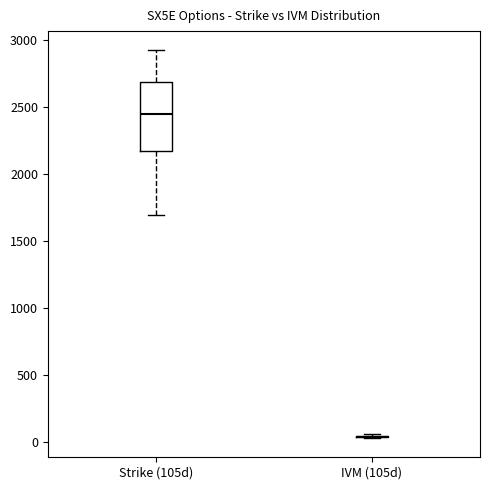

Reading left to right, transcribe this box plot: for each box, give where its median line is, the range the box spans, and where its two whiskers end, as read against the y-axis. The values are not printed on the chart, so give them approximately, as read against the axis.

Strike (105d): median 2450, box 2200 to 2700, whiskers 1700 to 2950
IVM (105d): box collapsed to a line at 50, whiskers 50 to 50